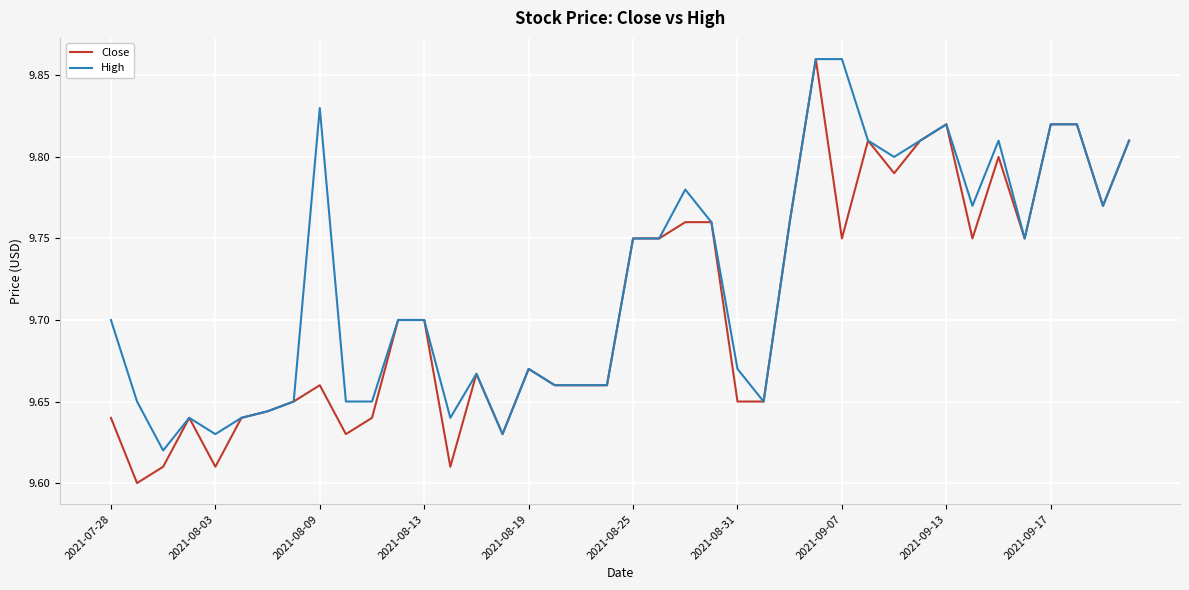

Rank the series by their average value, from highest to lowest.

High, Close